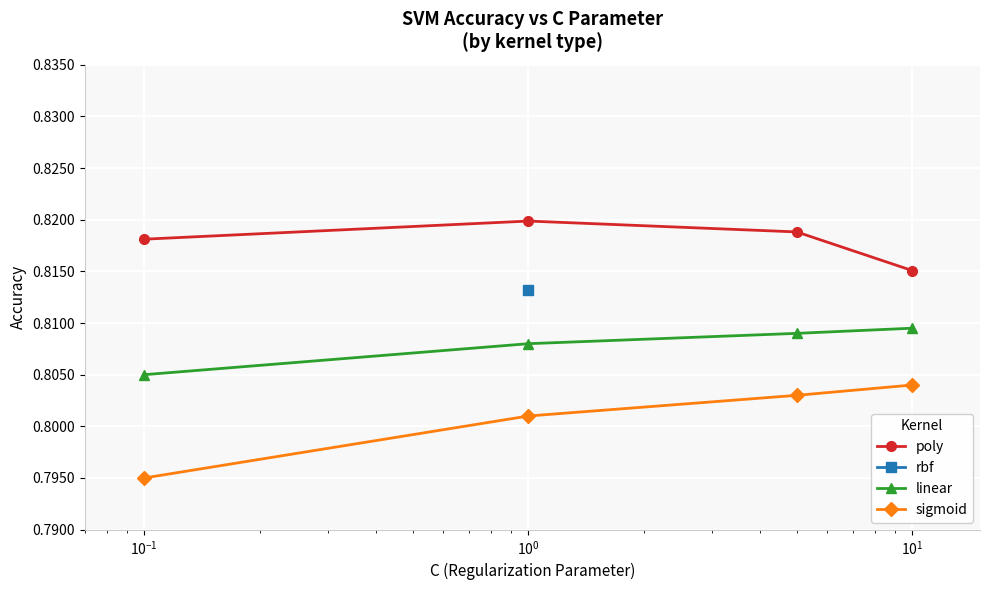

True or false: sigmoid and linear cross at least once.

False